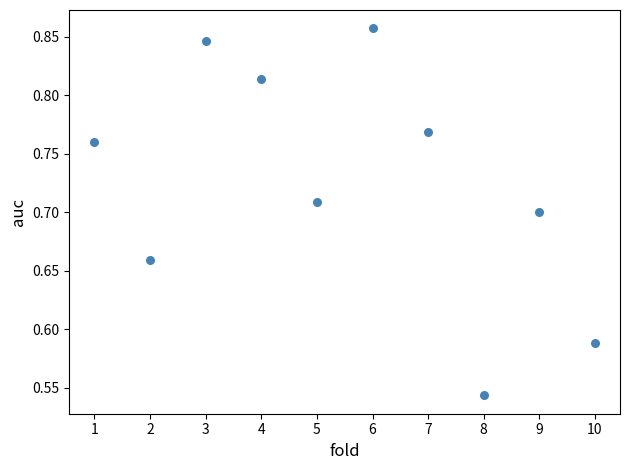

What is the range of Y values (max minus min)?

0.3